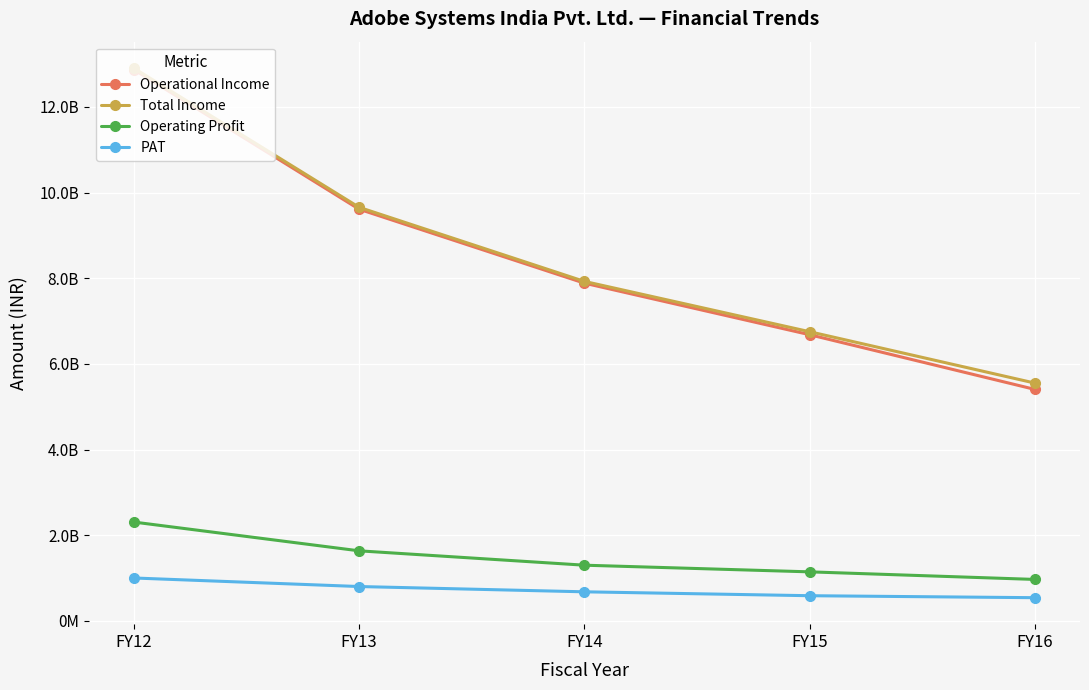

True or false: Total Income and Operating Profit intersect in this chart.

False